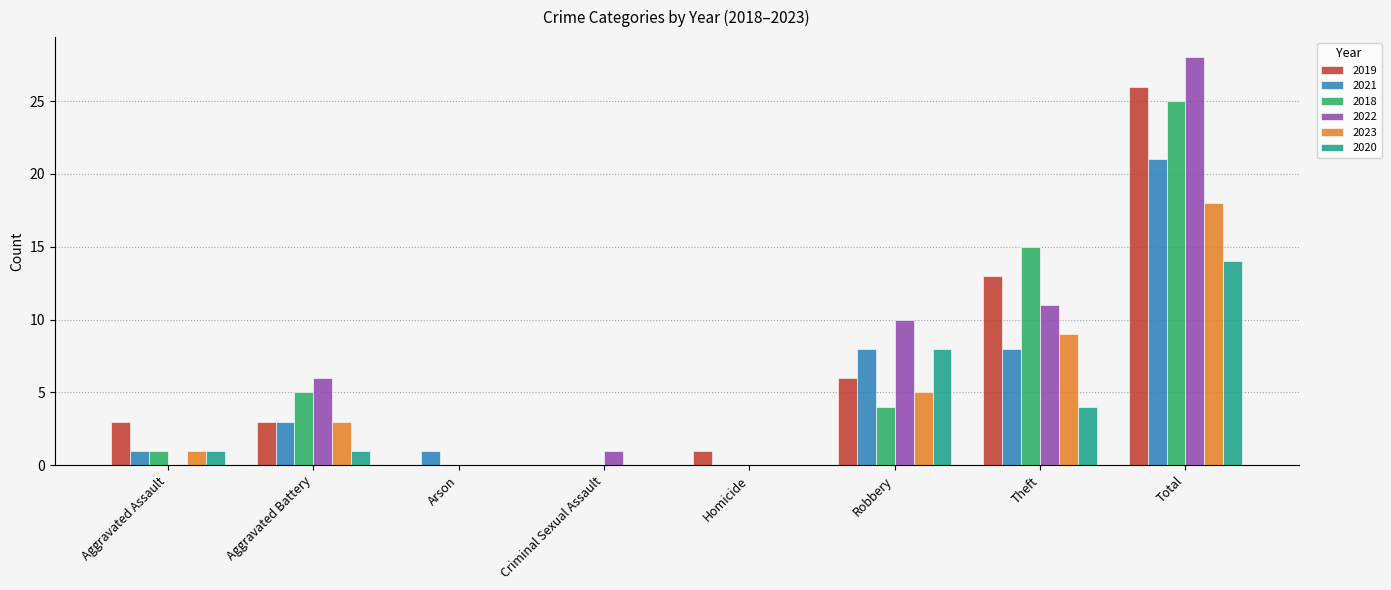

Is the value of 2020 at Arson greater than the value of 2019 at Aggravated Battery?

No